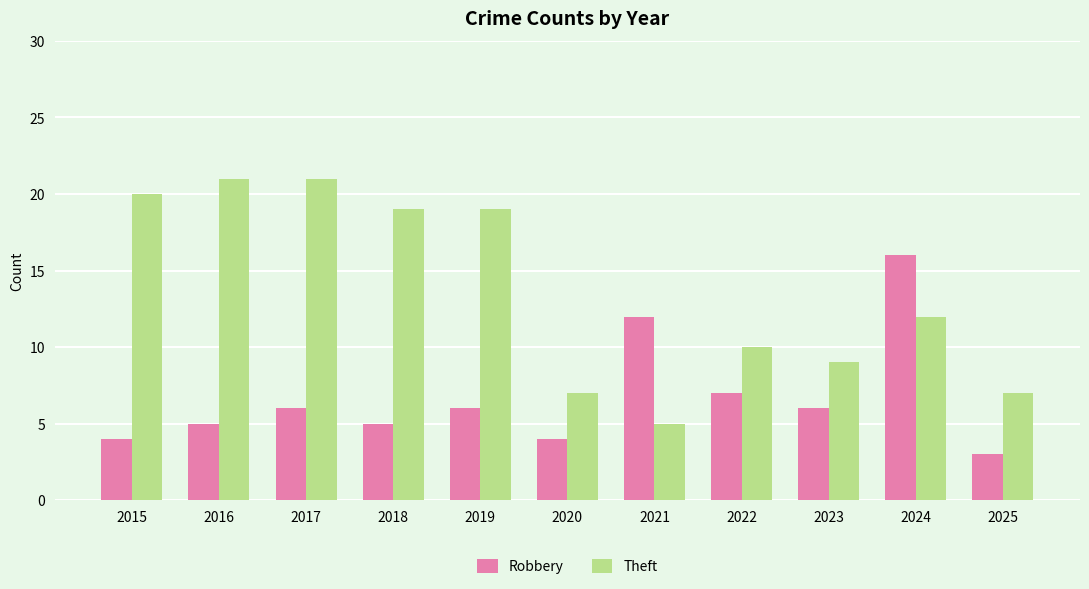

At which category is the sum across all series the highest?

2024